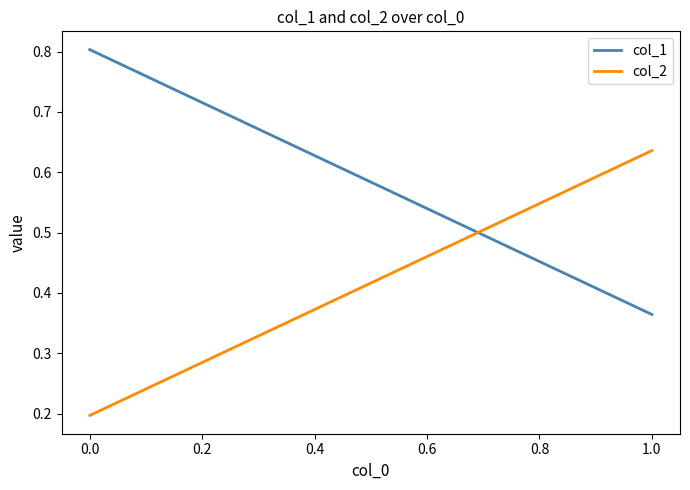

What is the difference between the maximum and minimum values in the col_1 series?

0.4